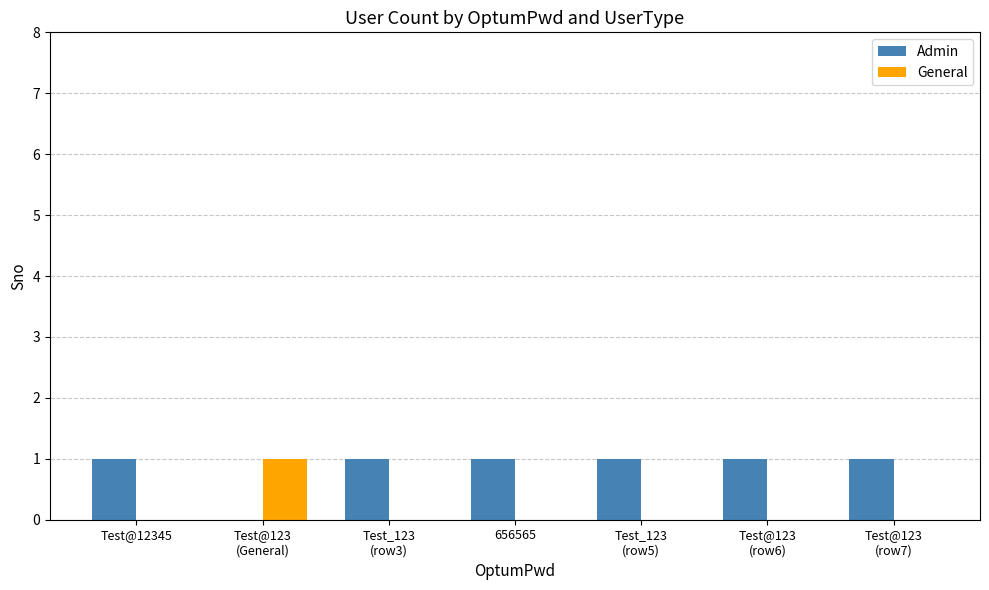

The value of Admin at Test@123
(row6) is 1. True or false?

True